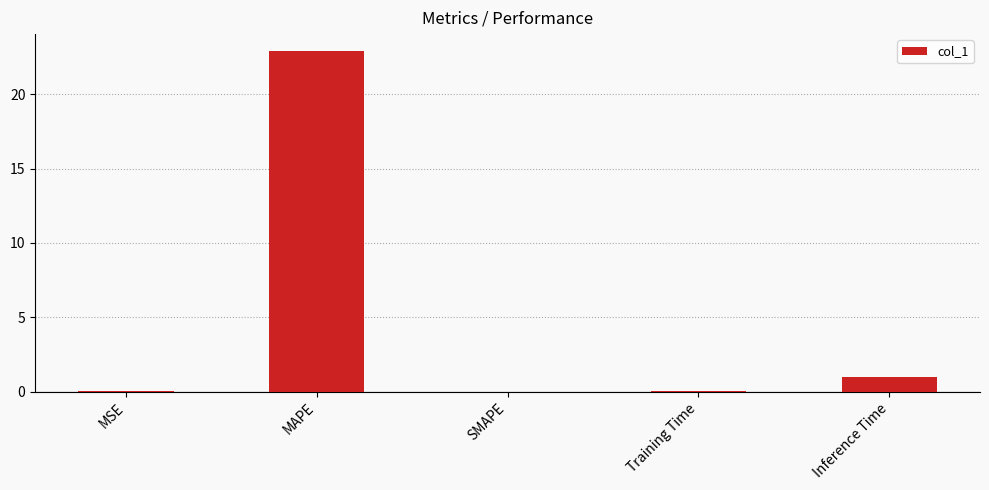

Which has a higher value, MAPE or Training Time?

MAPE